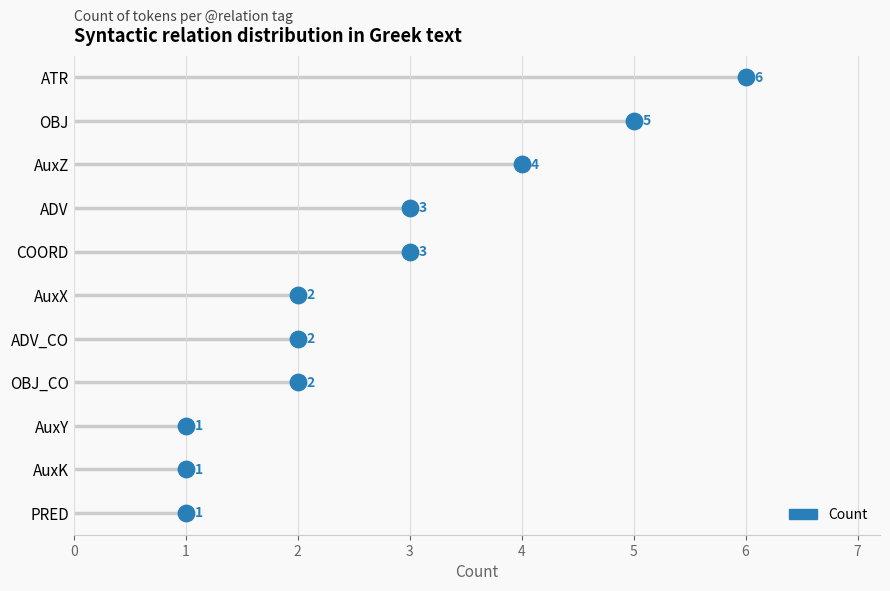

Between 2 and 1, which is larger?

2